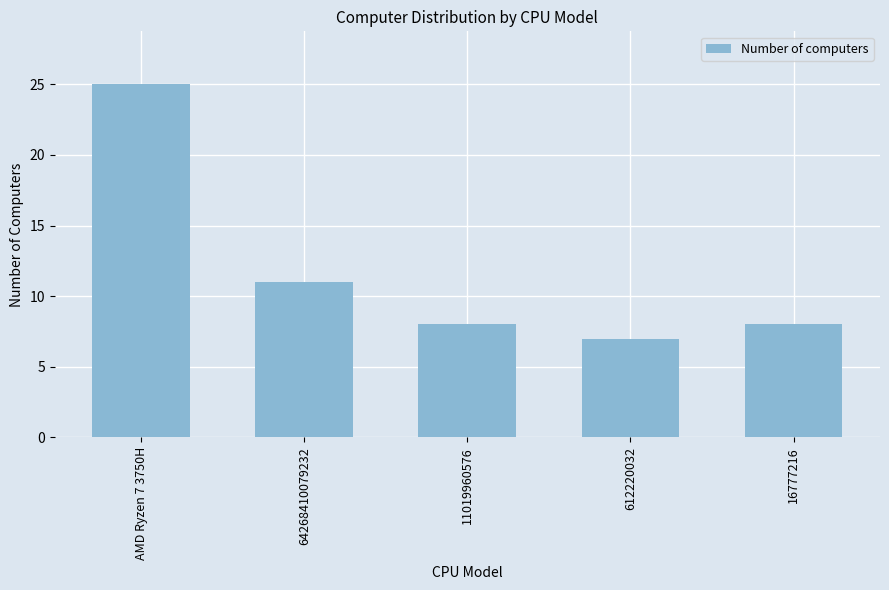

Reading right to left, extract all data points from this chart.

8	7	8	11	25